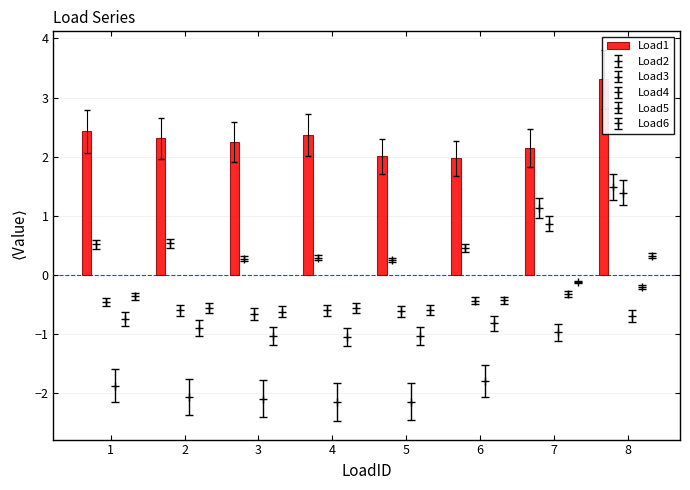

Count the number of categories in the chart.

8